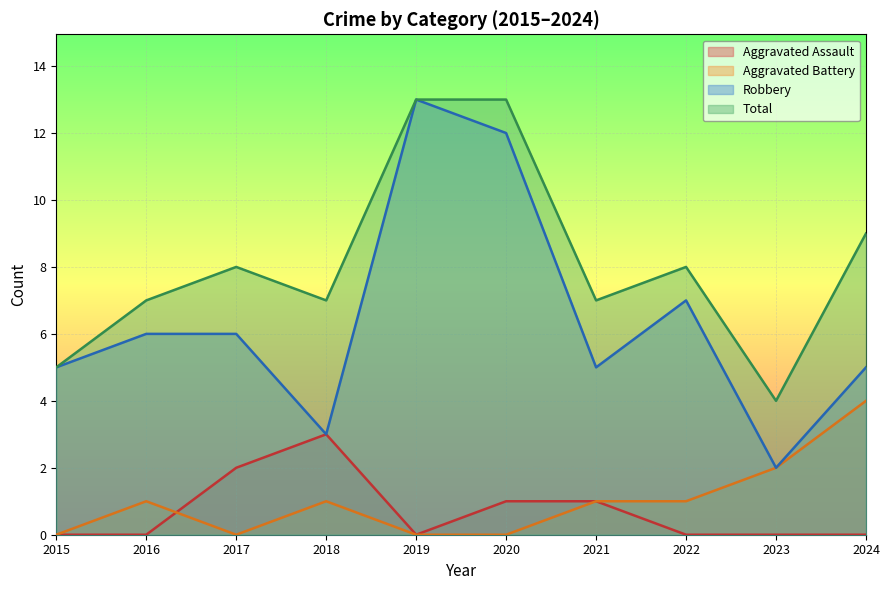

At which label is Total closest to 8?

2017